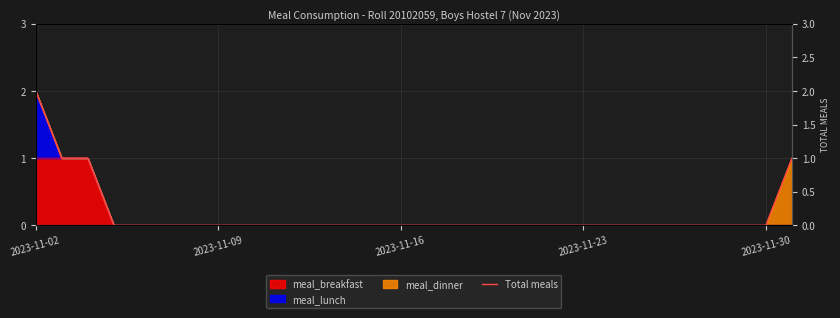

Reading left to right, extract all data points from this chart.

2	1	1	0	0	0	0	0	0	0	0	0	0	0	0	0	0	0	0	0	0	0	0	0	0	0	0	0	0	1